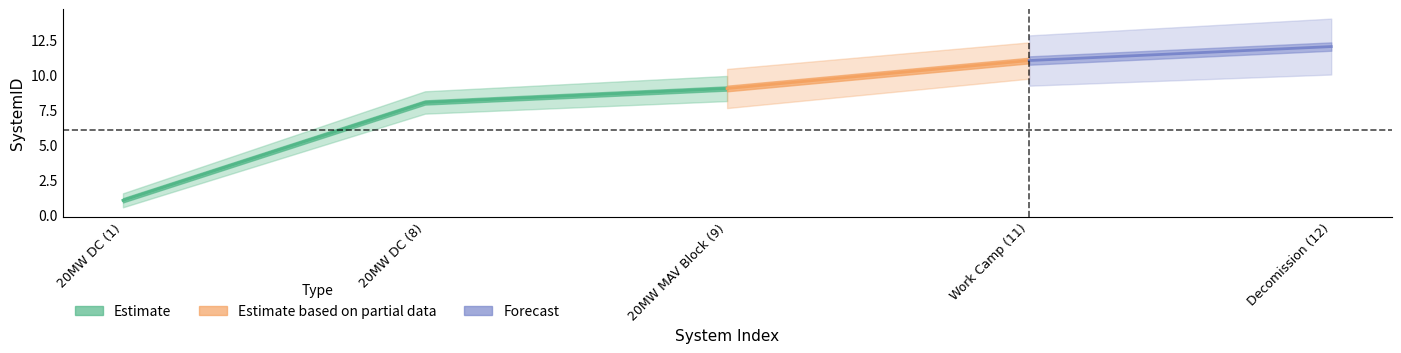

Where is Estimate_lower nearest to the value 5?

20MW DC (8)